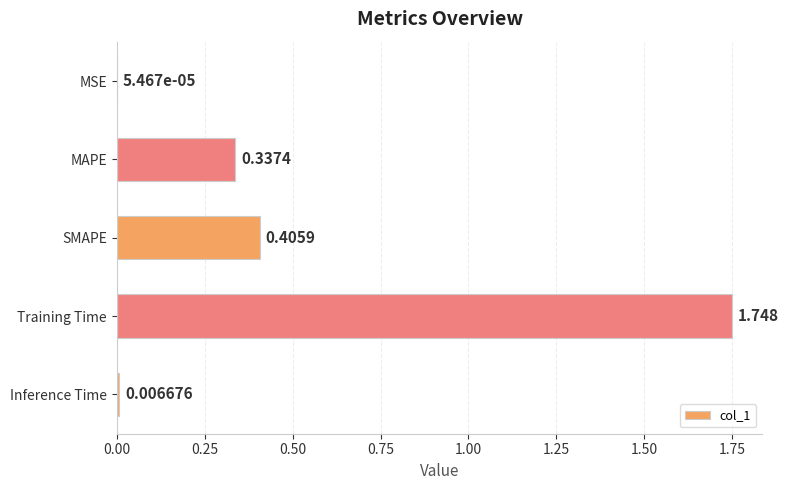

Which has a higher value, Training Time or SMAPE?

Training Time